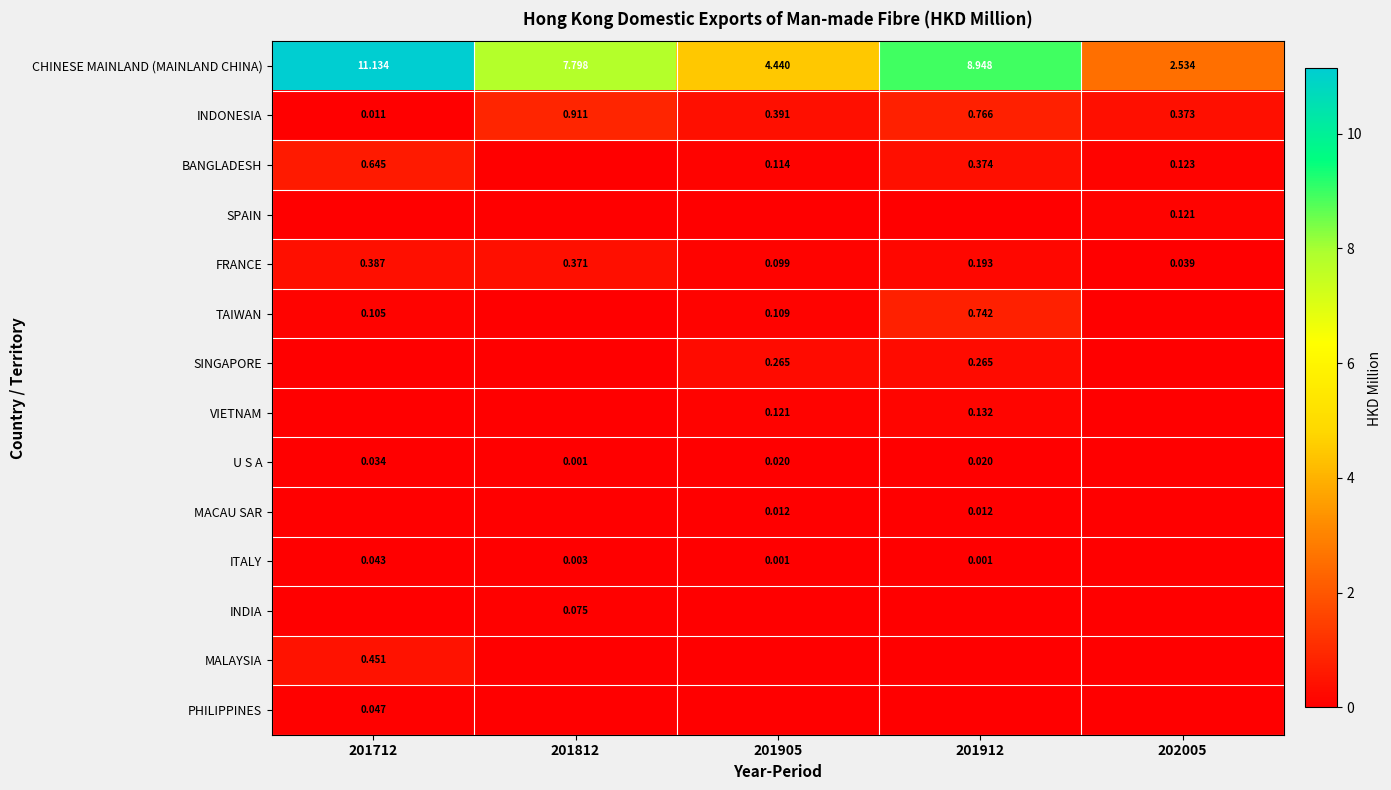

List the series in order of their peak value, highest first.

CHINESE MAINLAND (MAINLAND CHINA), INDONESIA, TAIWAN, BANGLADESH, MALAYSIA, FRANCE, SINGAPORE, VIETNAM, SPAIN, INDIA, PHILIPPINES, ITALY, U S A, MACAU SAR